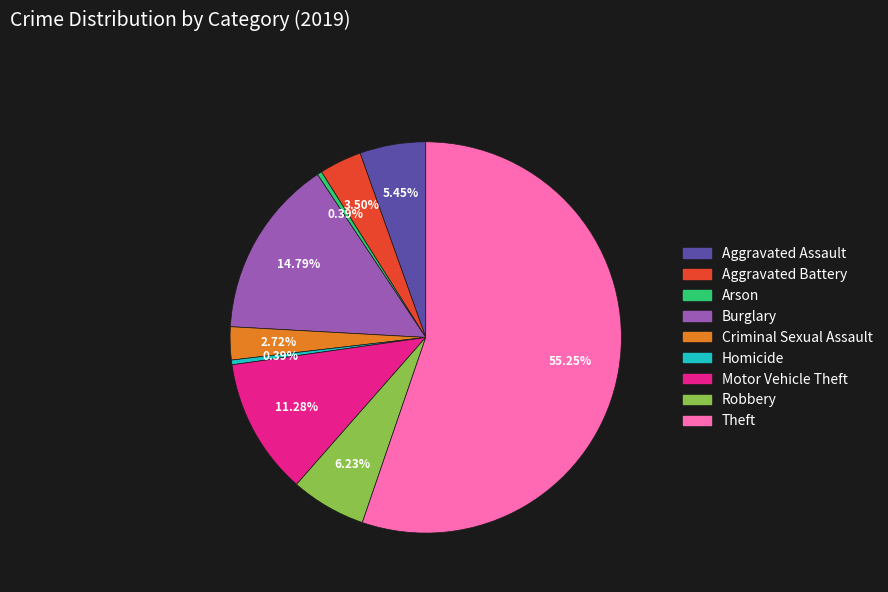

Between Criminal Sexual Assault and Aggravated Battery, which is larger?

Aggravated Battery